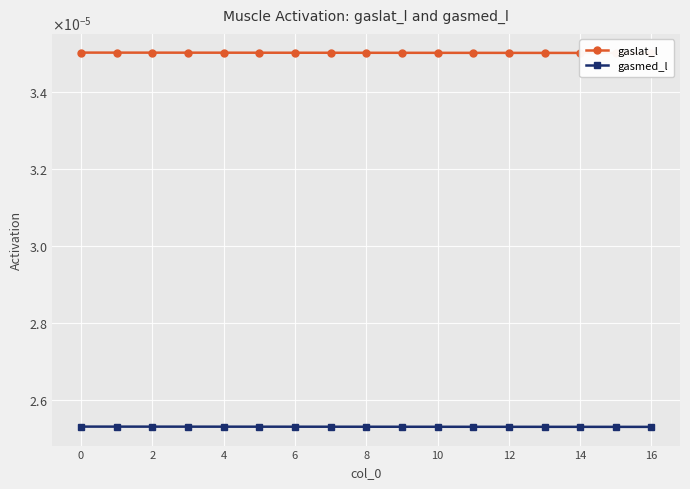

Which category has the lowest value in the gaslat_l series?

16